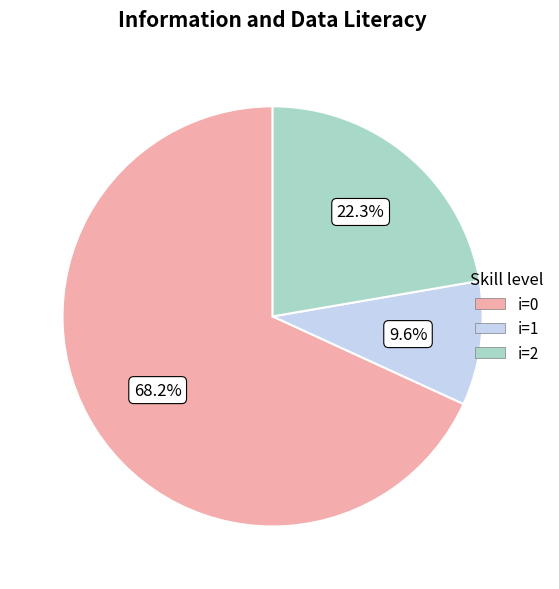

Does any single category account for the majority?

Yes